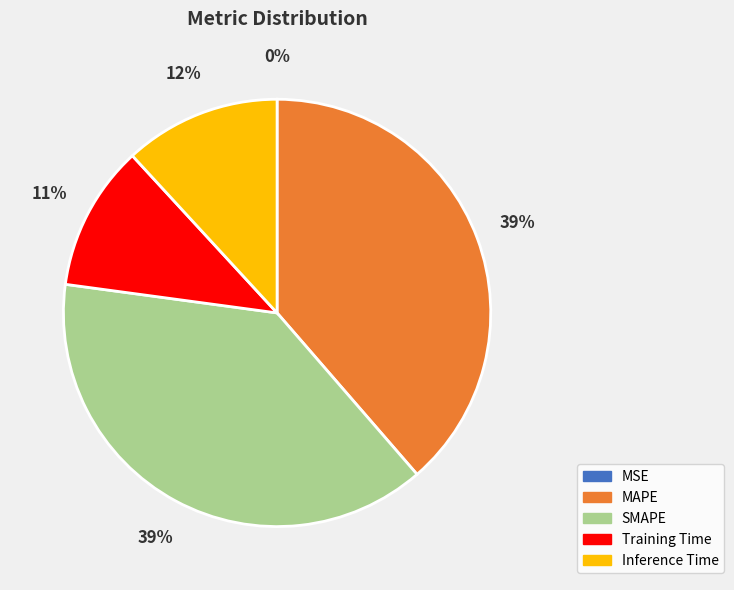

To the nearest percent, what percentage of the pie is SMAPE?

39%